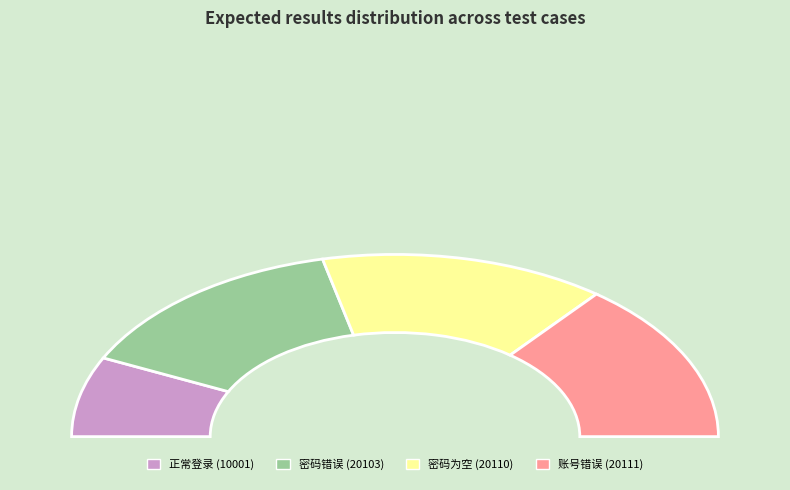

What is the smallest slice in the pie chart?

10001